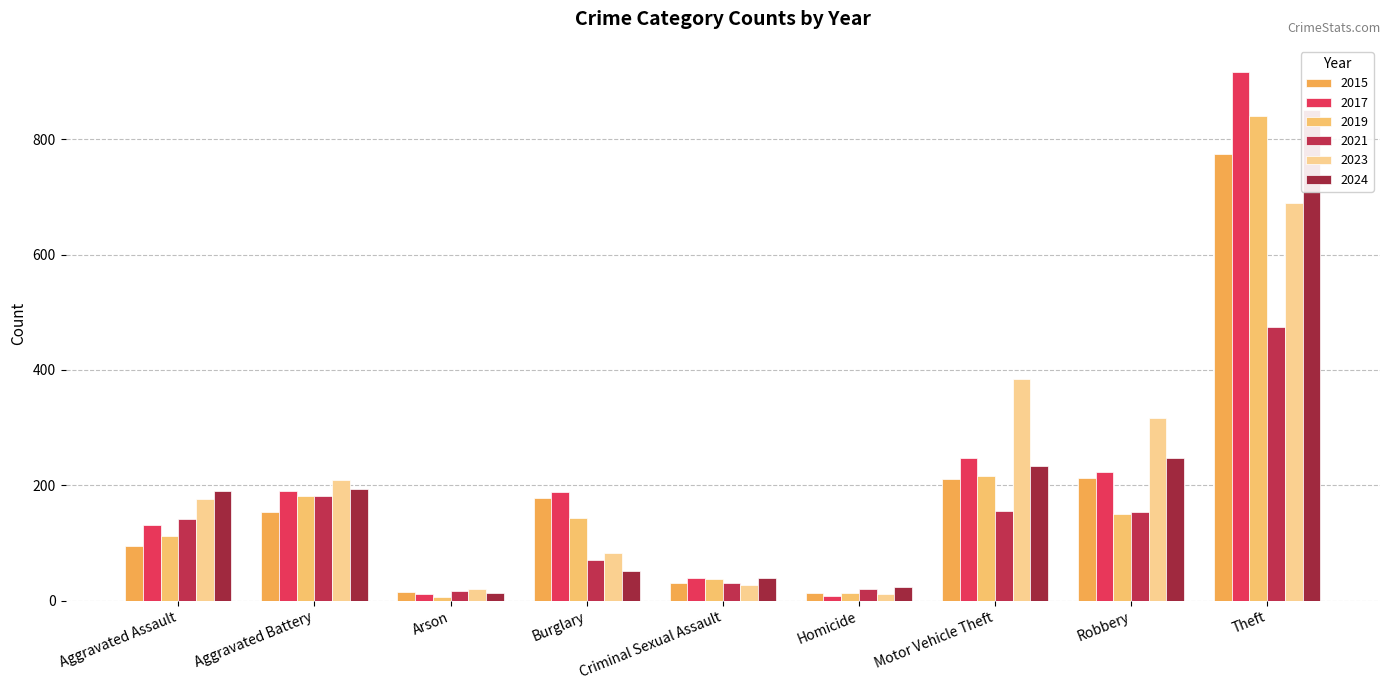

Which series has the largest total across all categories?

2017